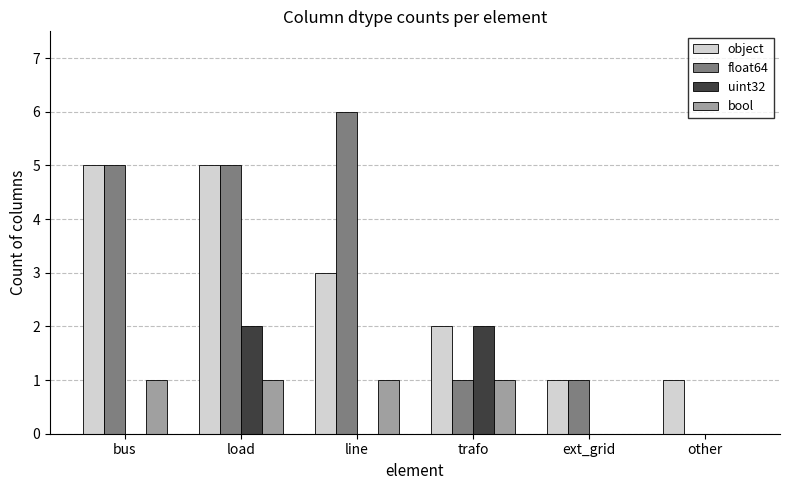

What is the greatest value displayed?

6